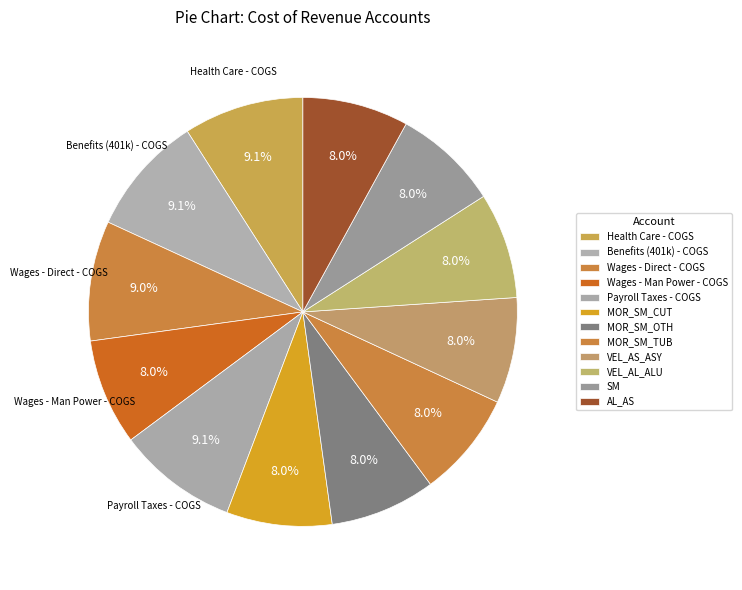

Is there a majority slice in this chart?

No